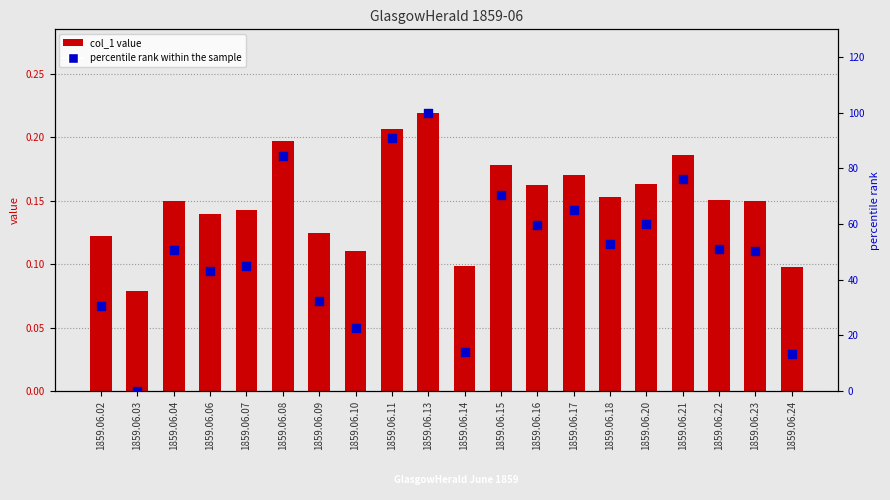

Which series contains the highest Y value?

percentile rank within the sample